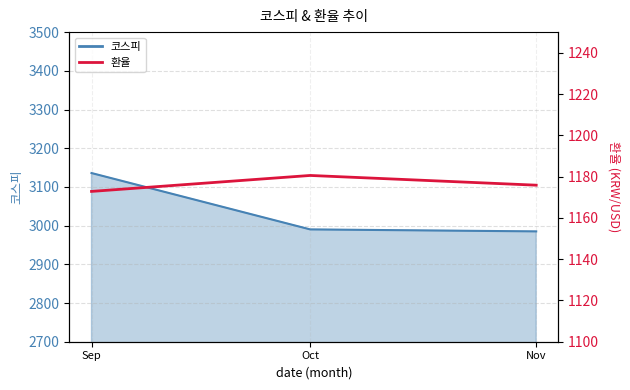

Reading right to left, extract all data points from this chart.

1175.8	1180.6	1172.8